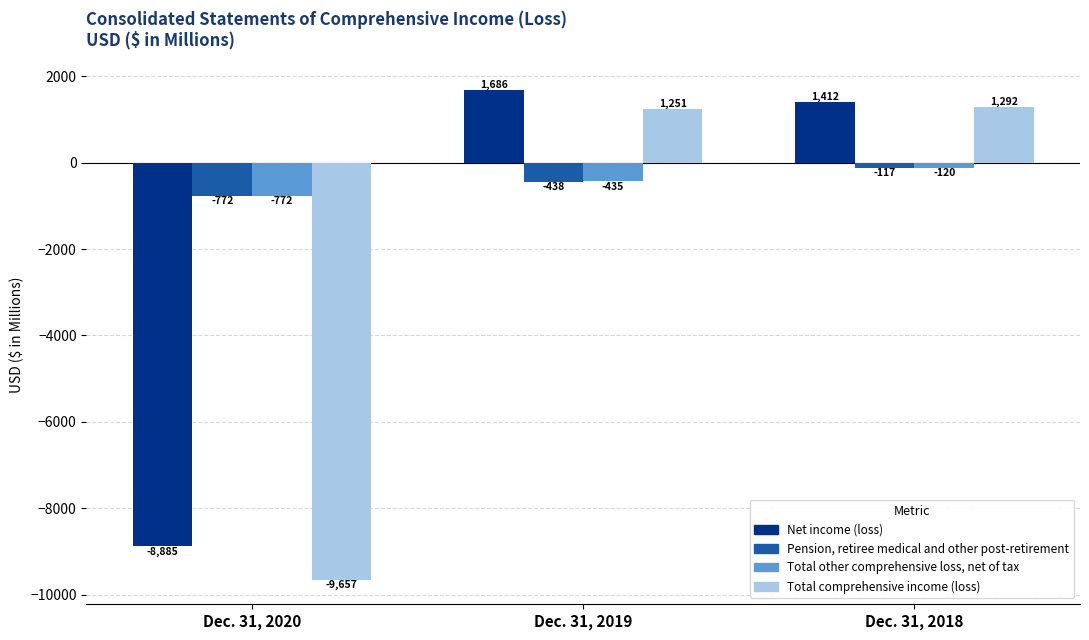

What is the sum of all Total other comprehensive loss, net of tax values?

-1327